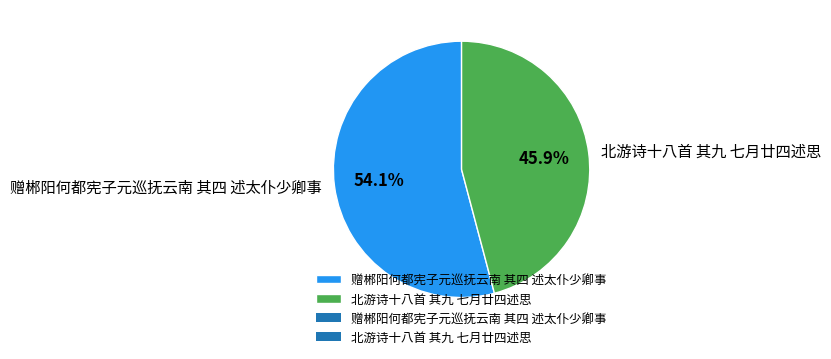

To the nearest percent, what percentage of the pie is 赠郴阳何都宪子元巡抚云南 其四 述太仆少卿事?

54%